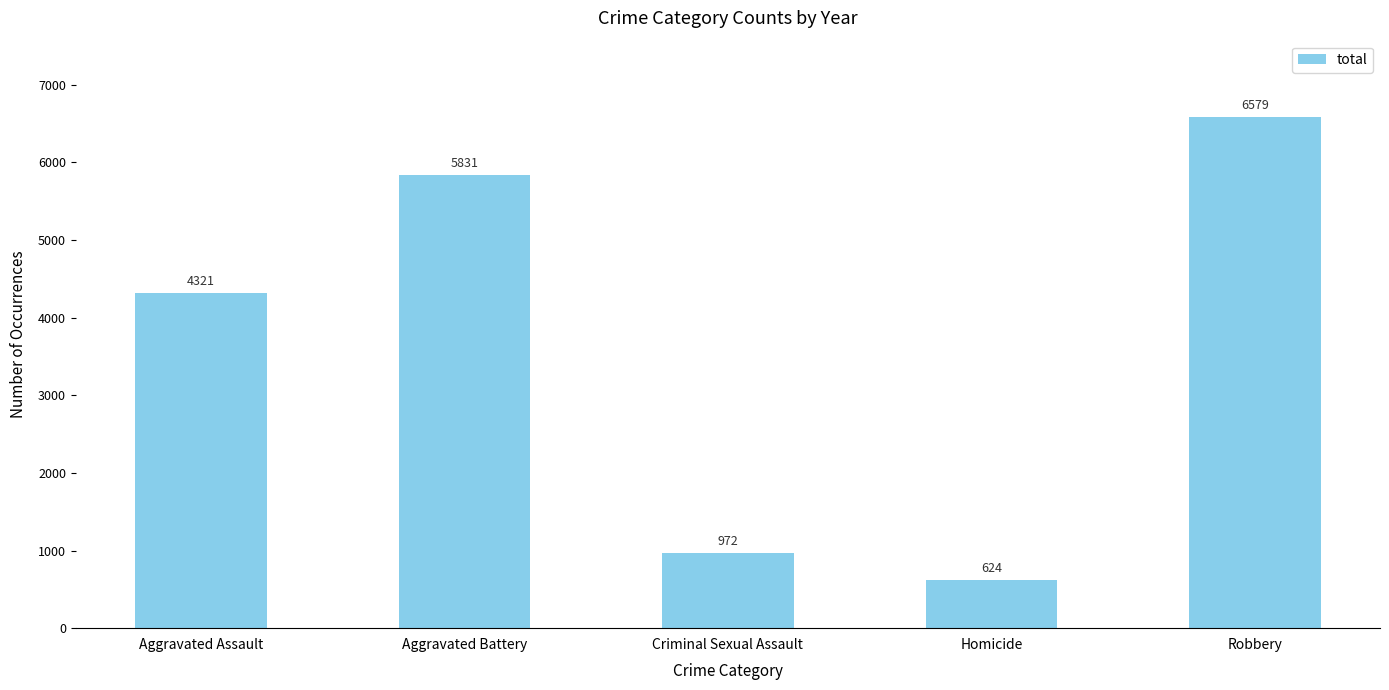

At which label is the value closest to 3601?

Aggravated Assault